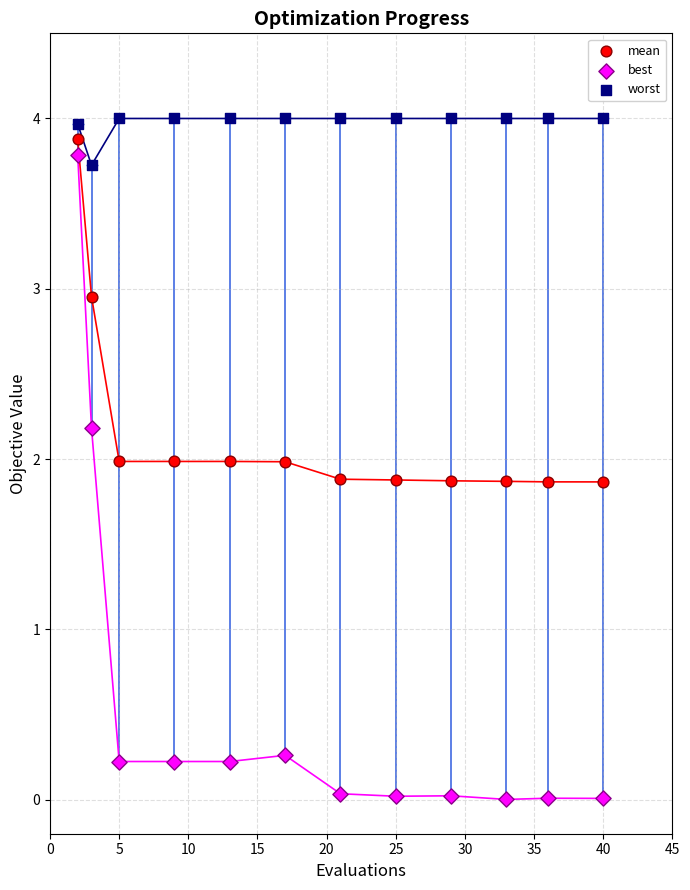

Which series contains the lowest Y value?

best